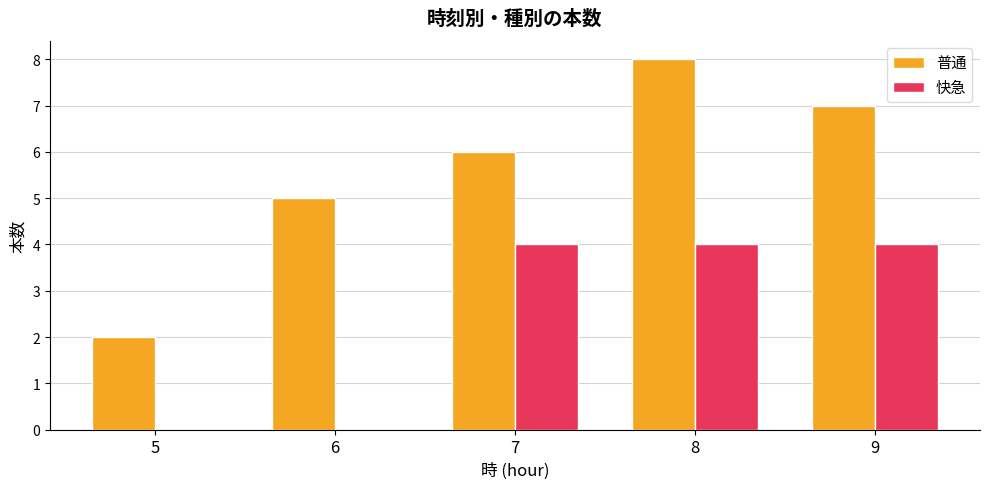

What is the sum of all 快急 values?

12